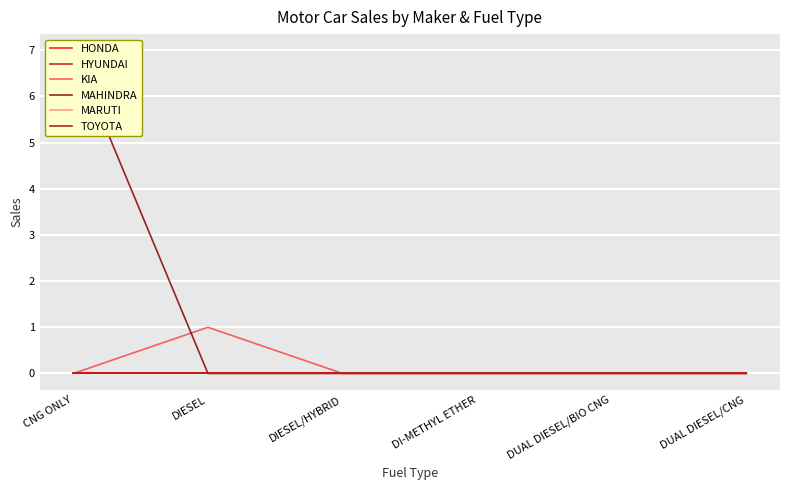

At which label is HONDA closest to 0?

CNG ONLY